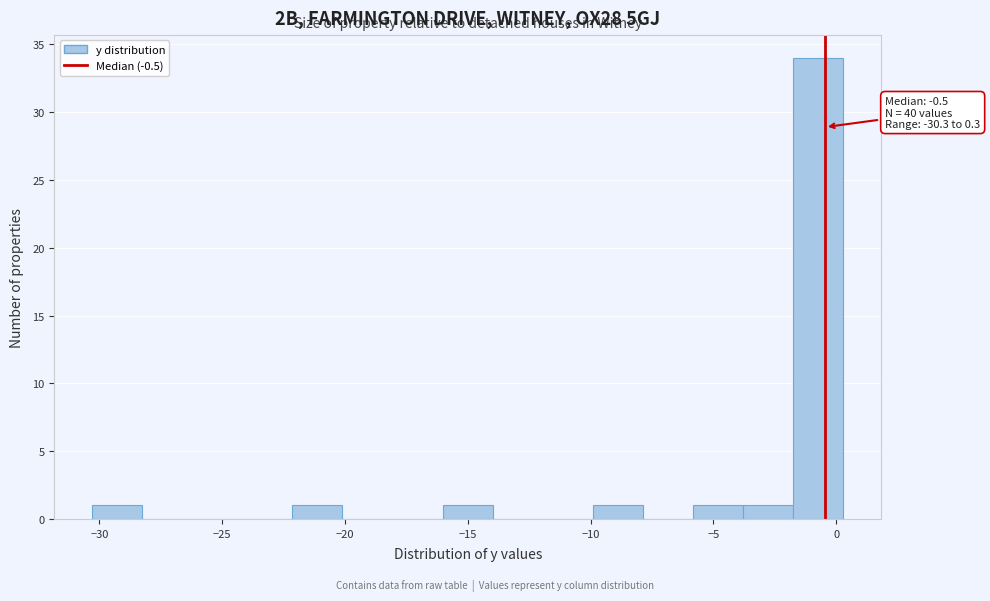

Which range on the x-axis has the tallest bar?

-1.5 to 0.5